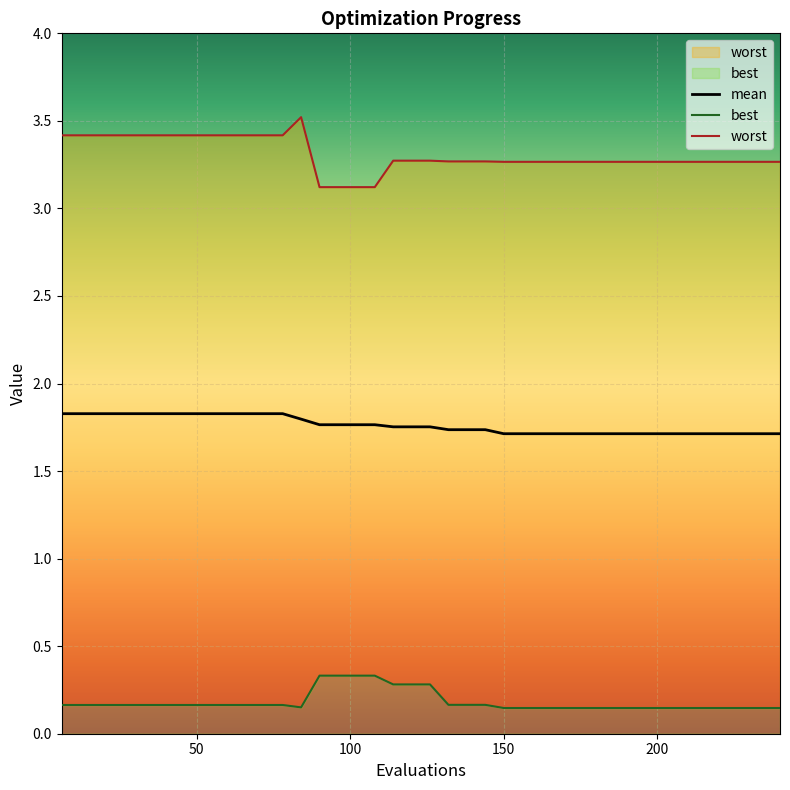

True or false: mean and worst cross at least once.

False